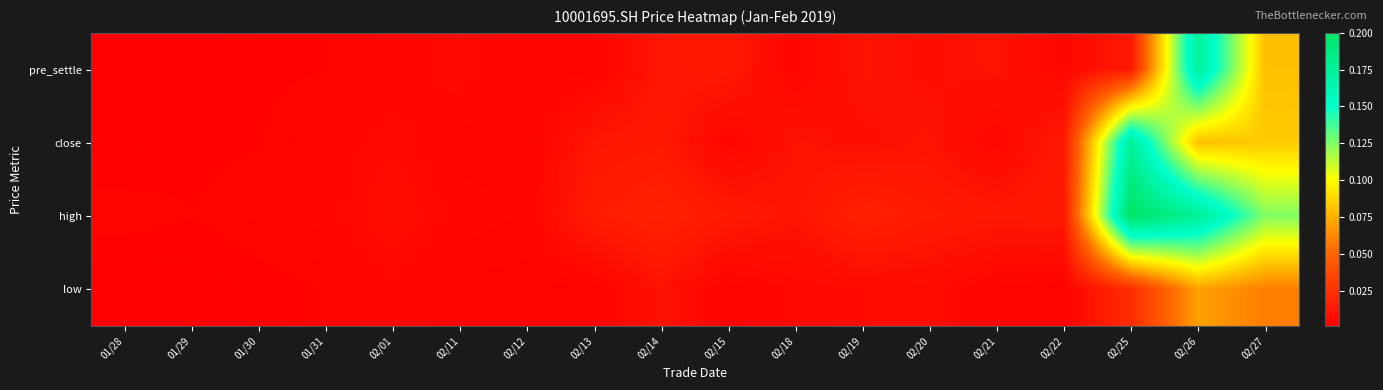

Reading left to right, extract all data points from this chart.

pre_settle: 01/28=0.0	01/29=0.0	01/30=0.0	01/31=0.0	02/01=0.0	02/11=0.0	02/12=0.0	02/13=0.0	02/14=0.0	02/15=0.0	02/18=0.0	02/19=0.0	02/20=0.0	02/21=0.0	02/22=0.0	02/25=0.0	02/26=0.2	02/27=0.1
close: 01/28=0.0	01/29=0.0	01/30=0.0	01/31=0.0	02/01=0.0	02/11=0.0	02/12=0.0	02/13=0.0	02/14=0.0	02/15=0.0	02/18=0.0	02/19=0.0	02/20=0.0	02/21=0.0	02/22=0.0	02/25=0.2	02/26=0.1	02/27=0.1
high: 01/28=0.0	01/29=0.0	01/30=0.0	01/31=0.0	02/01=0.0	02/11=0.0	02/12=0.0	02/13=0.0	02/14=0.0	02/15=0.0	02/18=0.0	02/19=0.0	02/20=0.0	02/21=0.0	02/22=0.0	02/25=0.2	02/26=0.2	02/27=0.1
low: 01/28=0.0	01/29=0.0	01/30=0.0	01/31=0.0	02/01=0.0	02/11=0.0	02/12=0.0	02/13=0.0	02/14=0.0	02/15=0.0	02/18=0.0	02/19=0.0	02/20=0.0	02/21=0.0	02/22=0.0	02/25=0.0	02/26=0.1	02/27=0.1